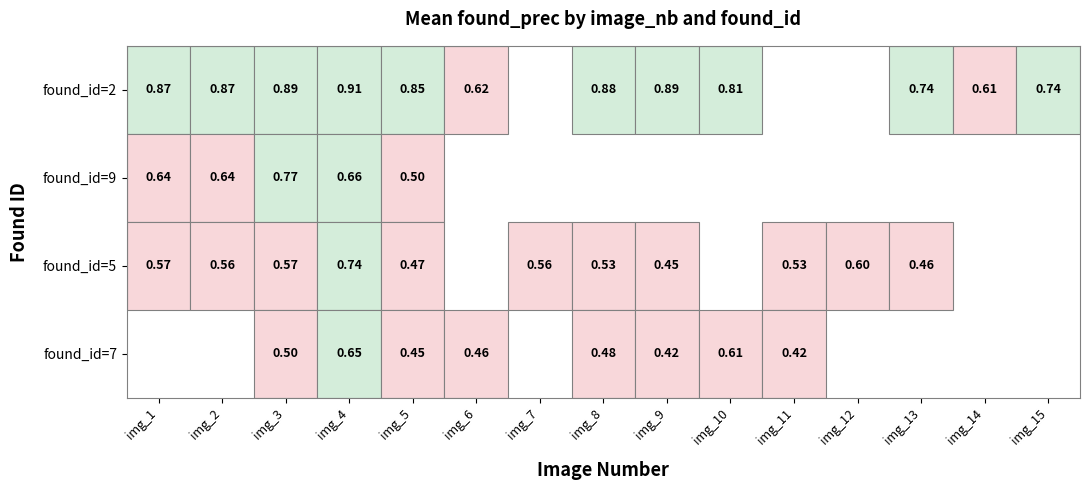

How many data points in found_id=2 are above 0?

12